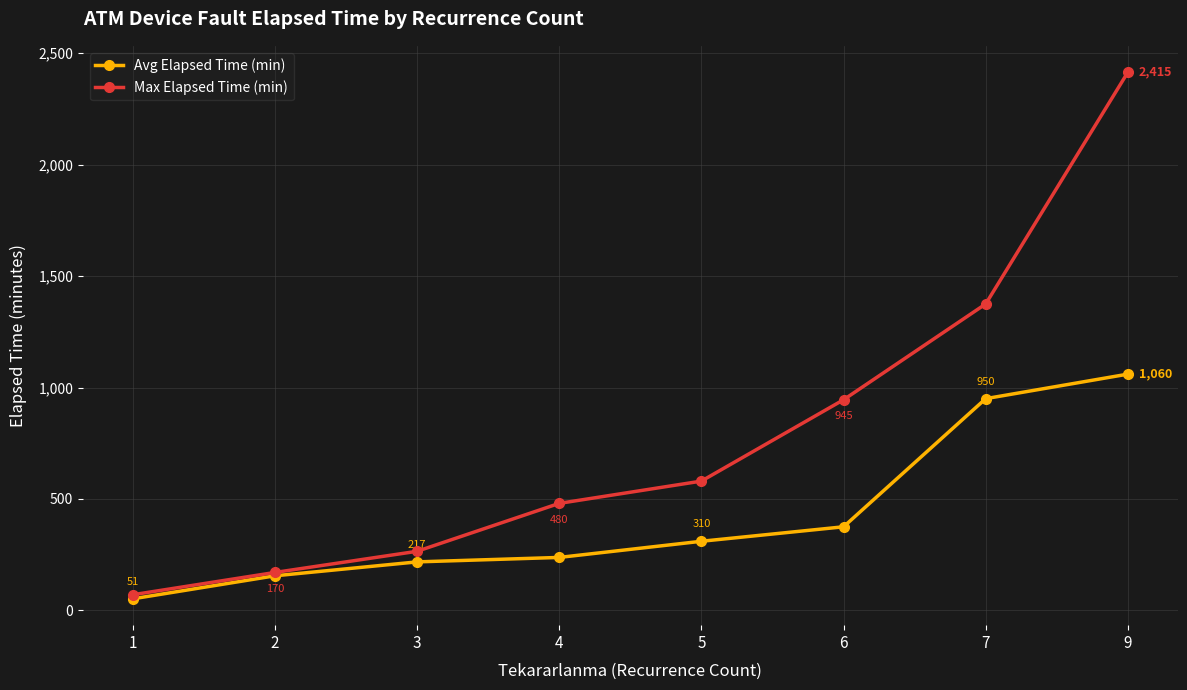

What is the approximate value of Max Elapsed Time (min) at 9?

2415.0